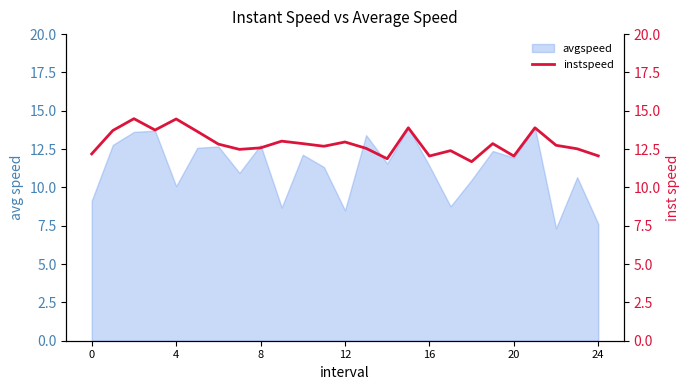

The value of avgspeed at 24 is 12.9. True or false?

False